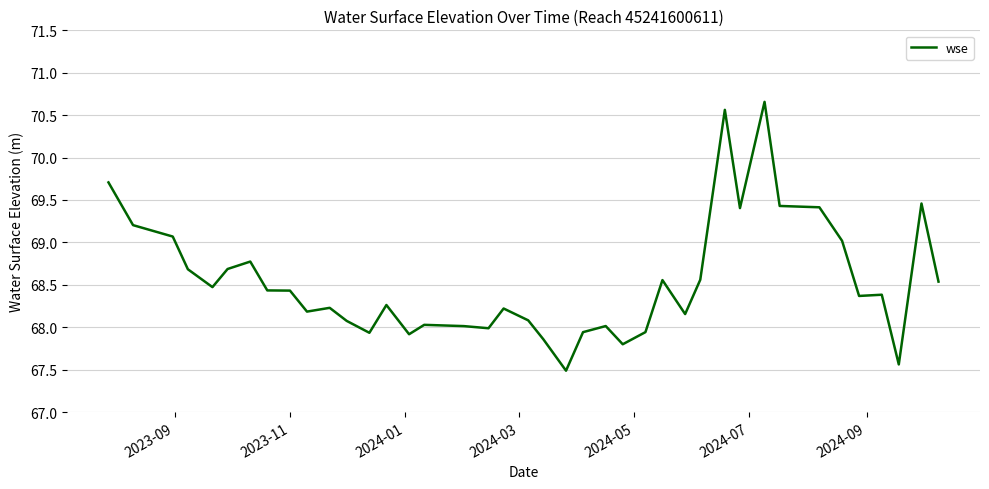

What is the maximum value shown in the chart?

70.7